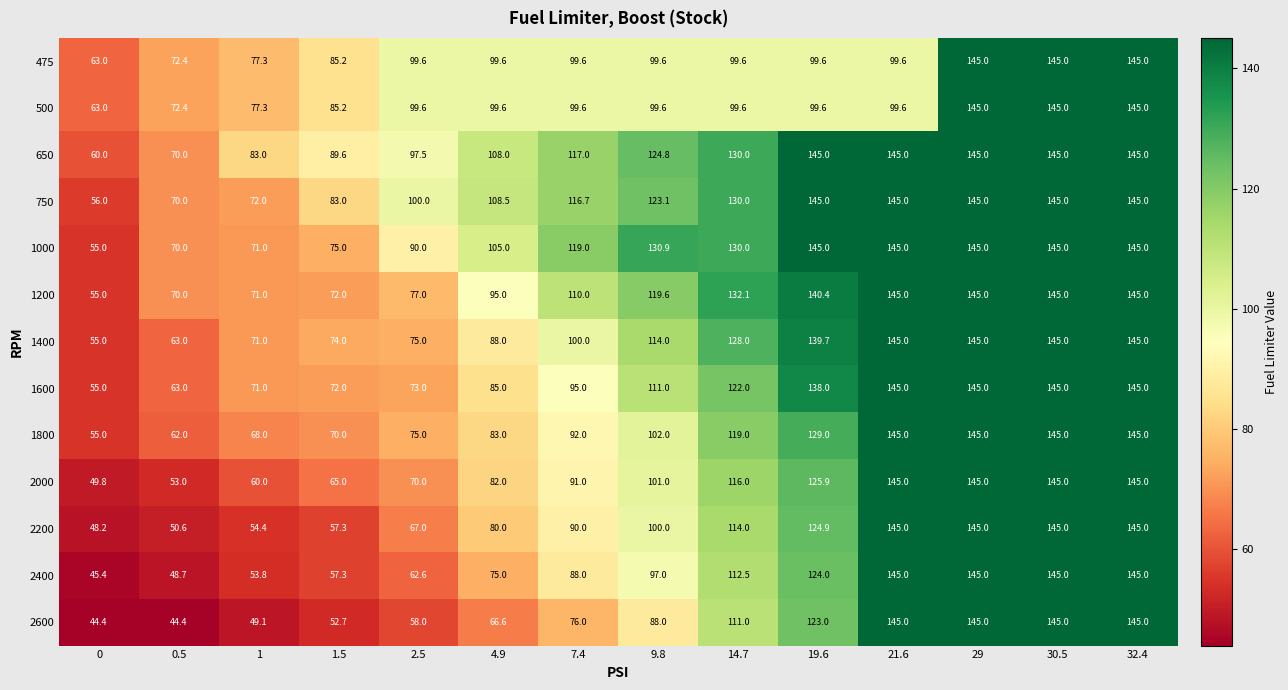

Which series has the widest spread of values?

2600